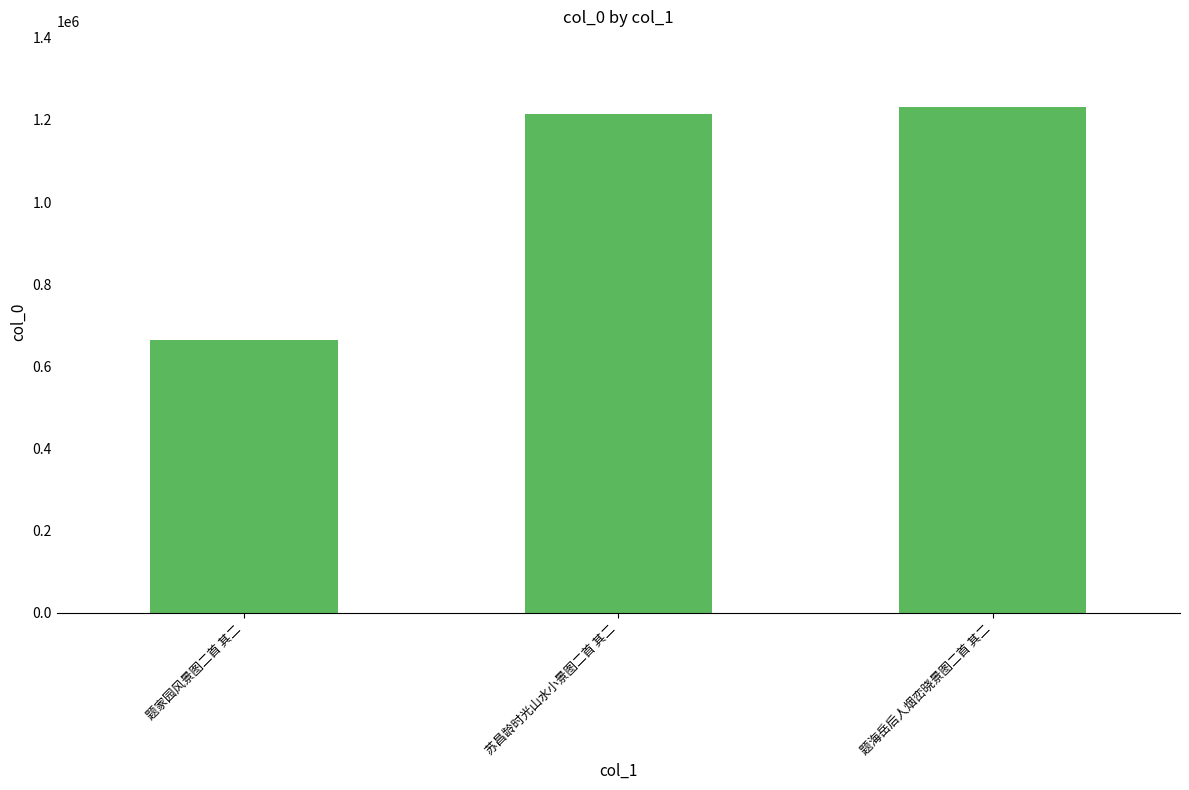

At which label is the value closest to 947730?

苏昌龄时光山水小景图二首 其二